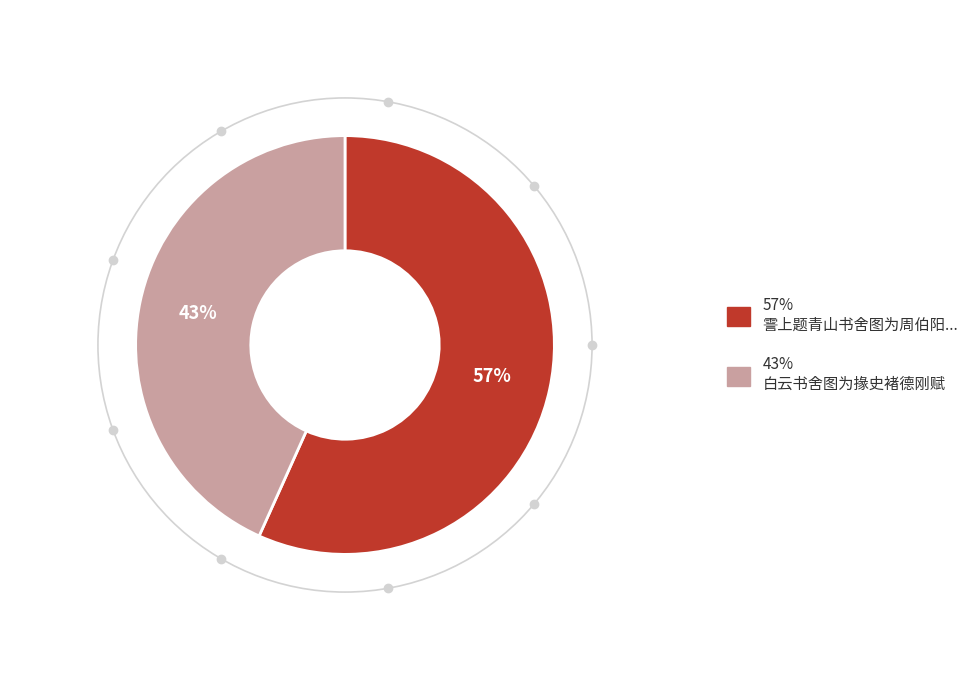

Is there any slice that represents more than half of the pie?

Yes